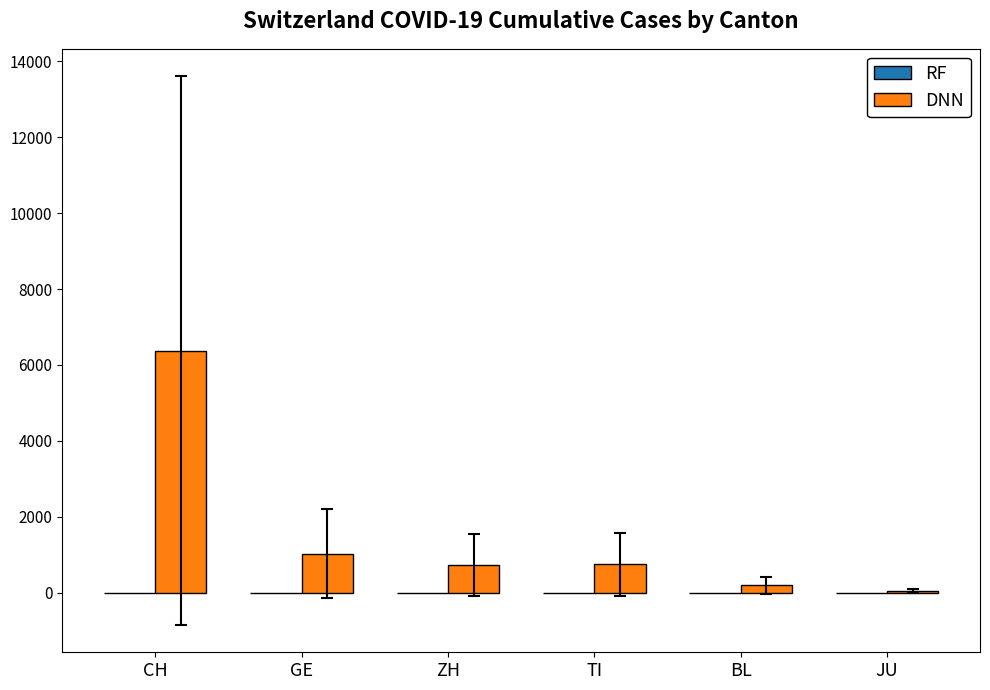

How many categories are shown in the chart?

6